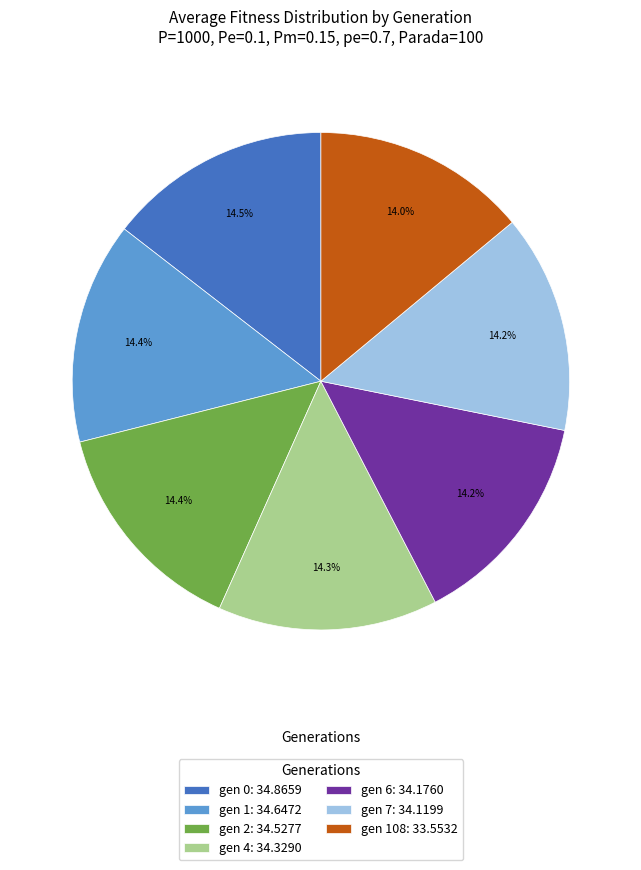

What is the ratio of the value at gen 0: 34.8659 to the value at gen 2: 34.5277?

1.0